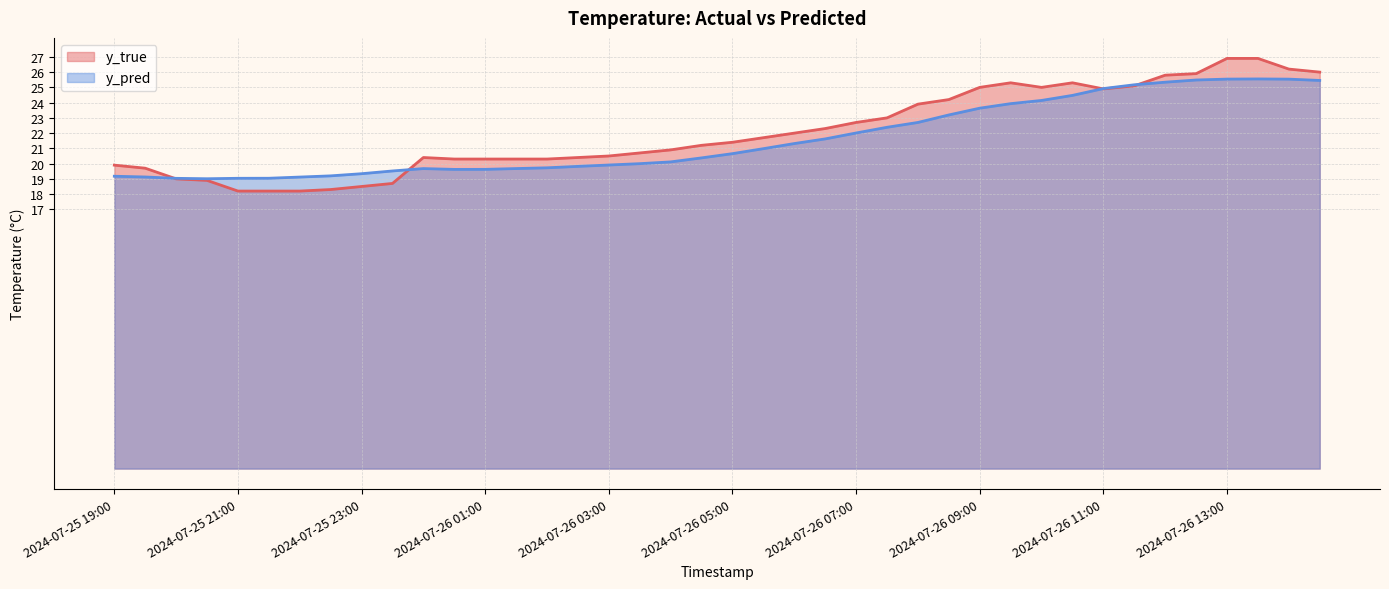

What is the maximum value shown in the chart?

26.9